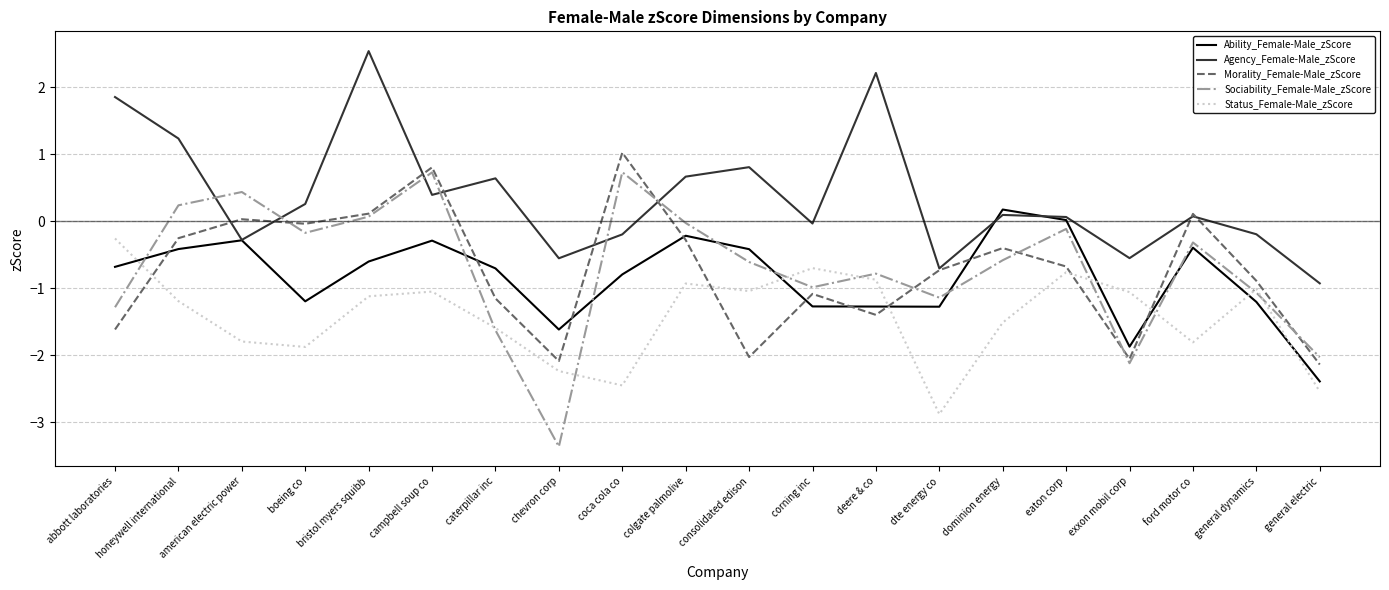

What is the difference between the highest and lowest values at dominion energy?

1.7